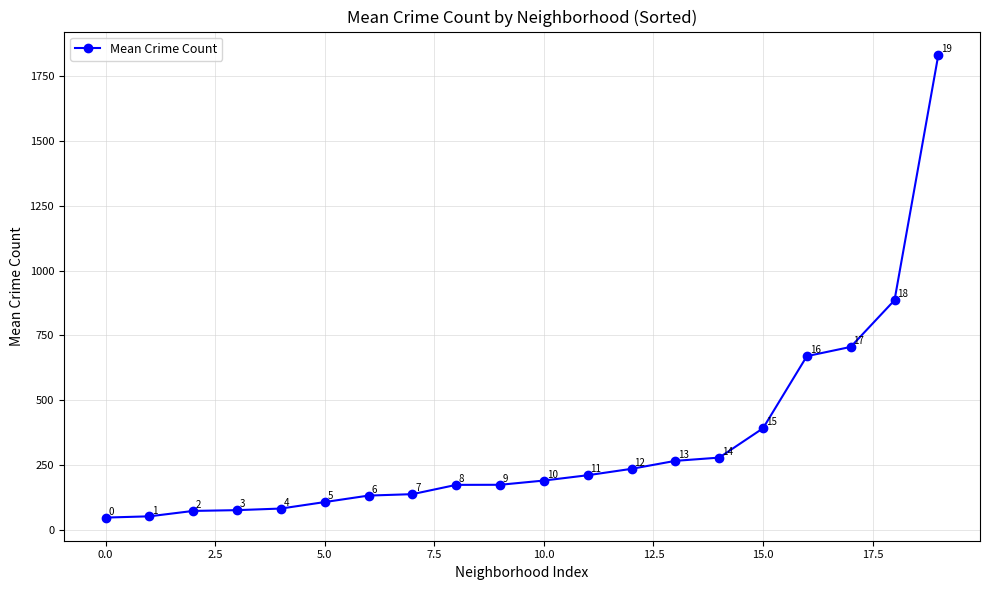

What is the value of the 14th point from the left?

266.3